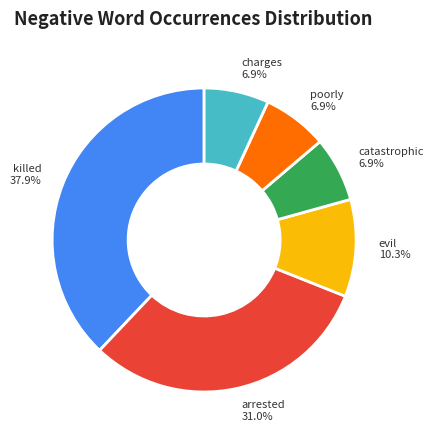

The charges slice represents 7% of the pie. True or false?

True